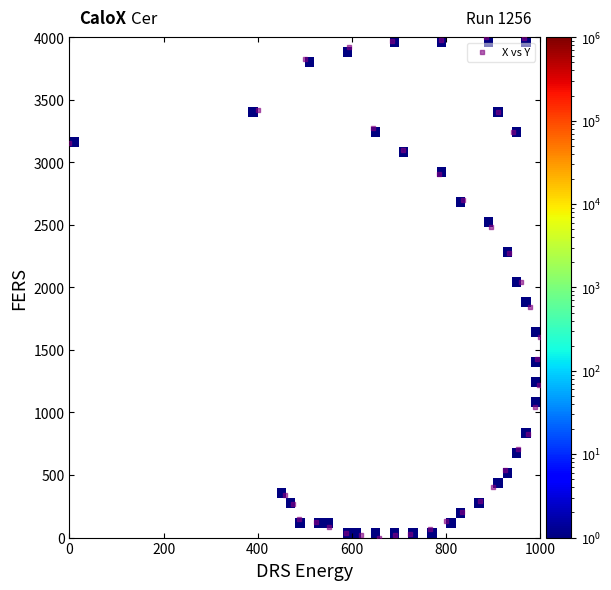

What is the range of Y values (max minus min)?

4000.0